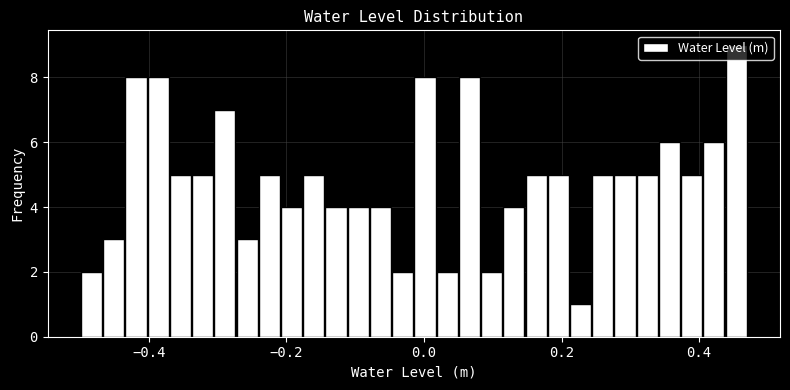

Around what value on the x-axis is the tallest bar? Give the approximate position of its centre, as read against the axis.

0.46